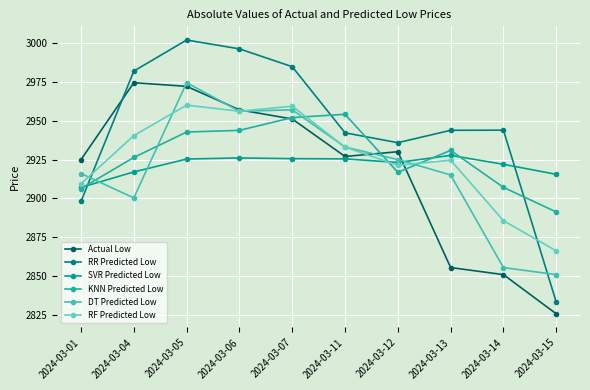

Between which two adjacent categories do RF Predicted Low and DT Predicted Low first intersect?

2024-03-01 and 2024-03-04